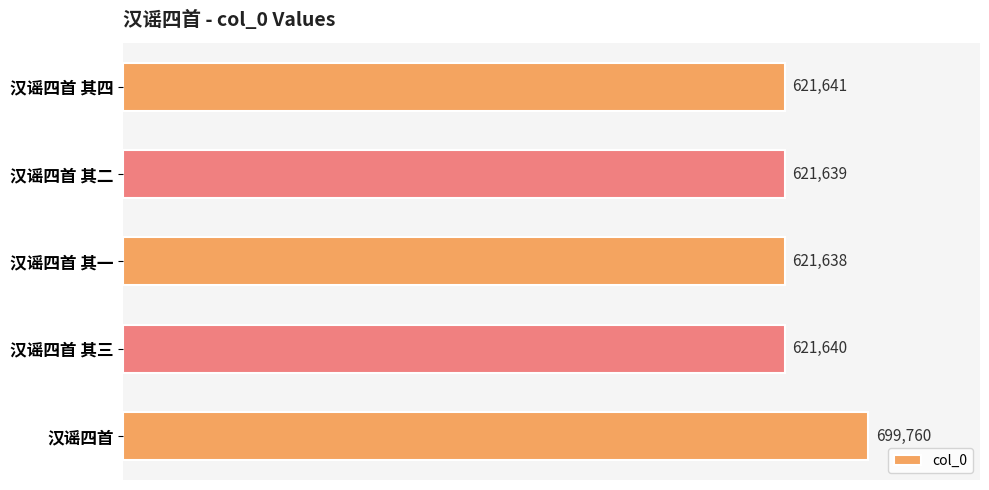

Reading top to bottom, list all the values displayed in this chart.

汉谣四首 其四=621641	汉谣四首 其二=621639	汉谣四首 其一=621638	汉谣四首 其三=621640	汉谣四首=699760